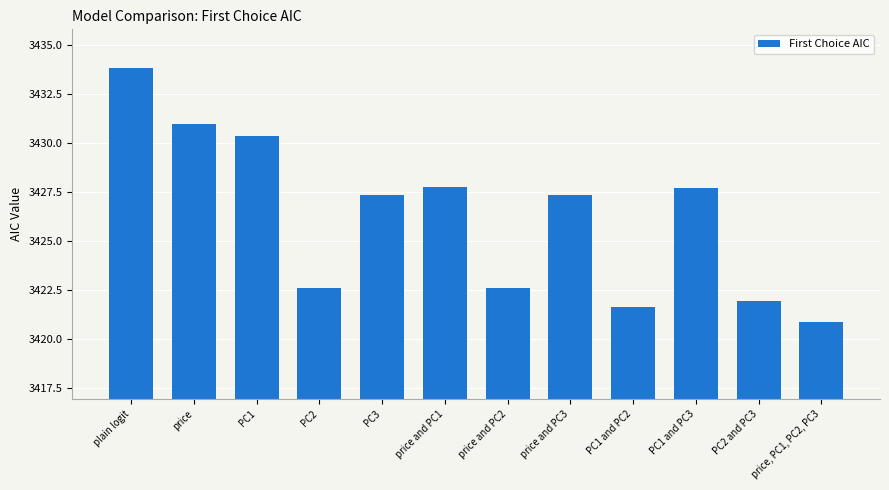

What is the value of the 3rd bar from the left?

3430.3